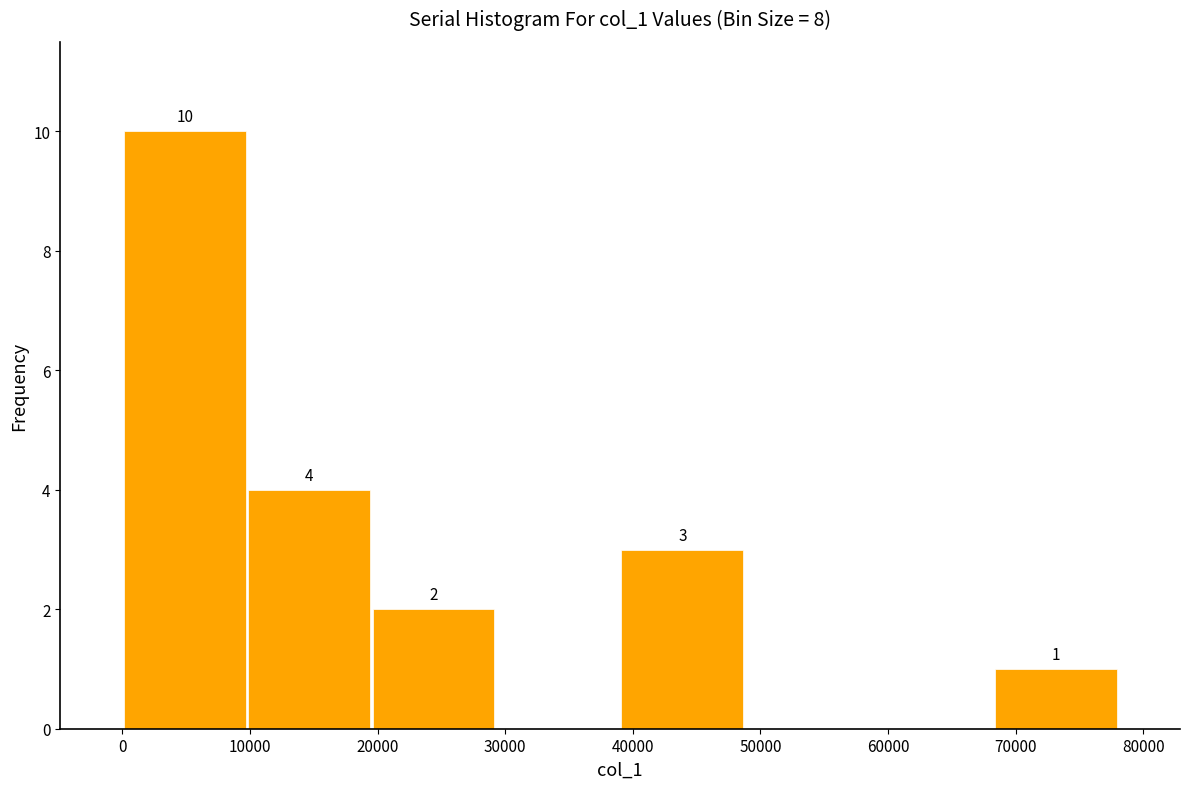

Which range on the x-axis has the tallest bar?

0 to 10000